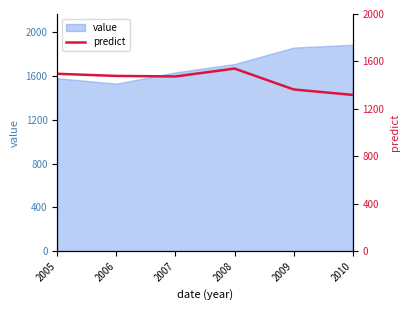

Does the chart display data point markers on the line(s)?

No